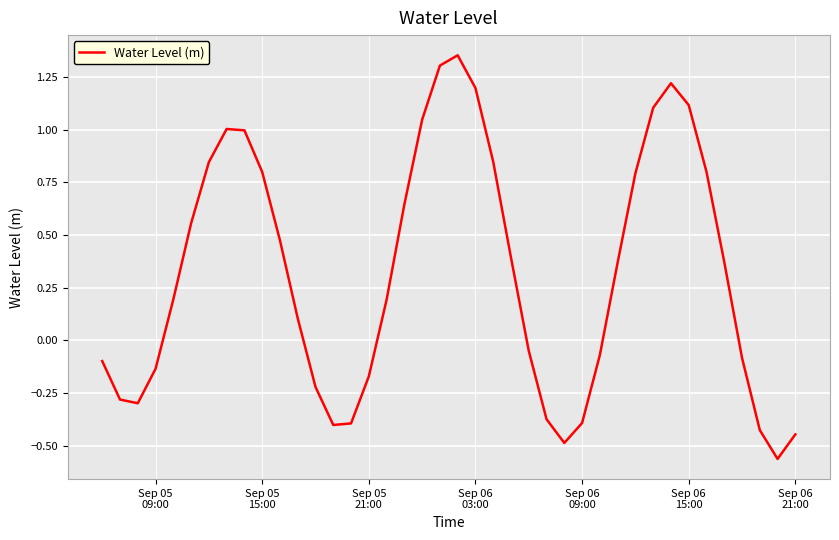

What is the difference between the maximum and minimum values?

1.9